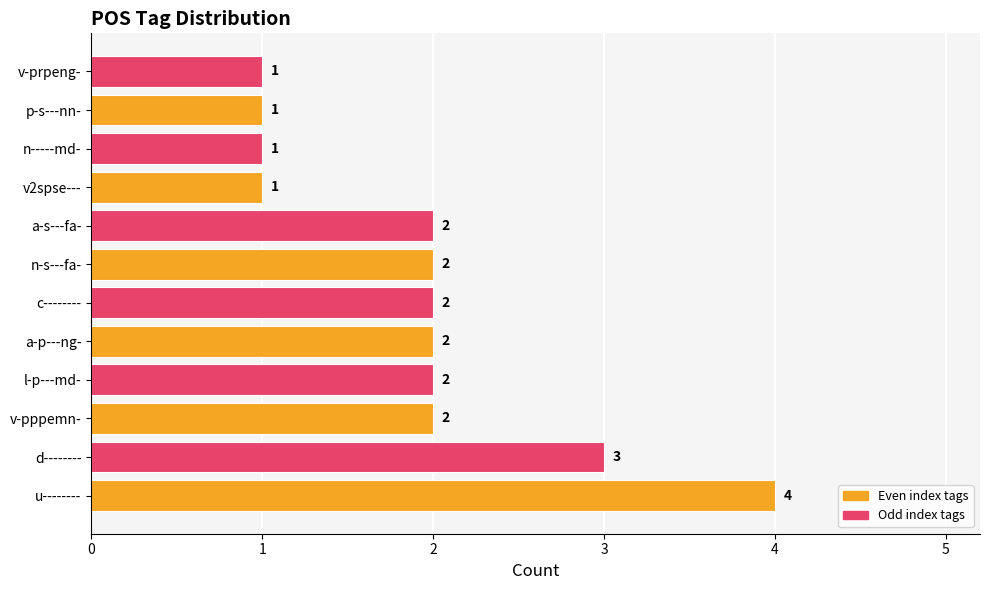

Is it true that the value at p-s---nn- is 1?

True